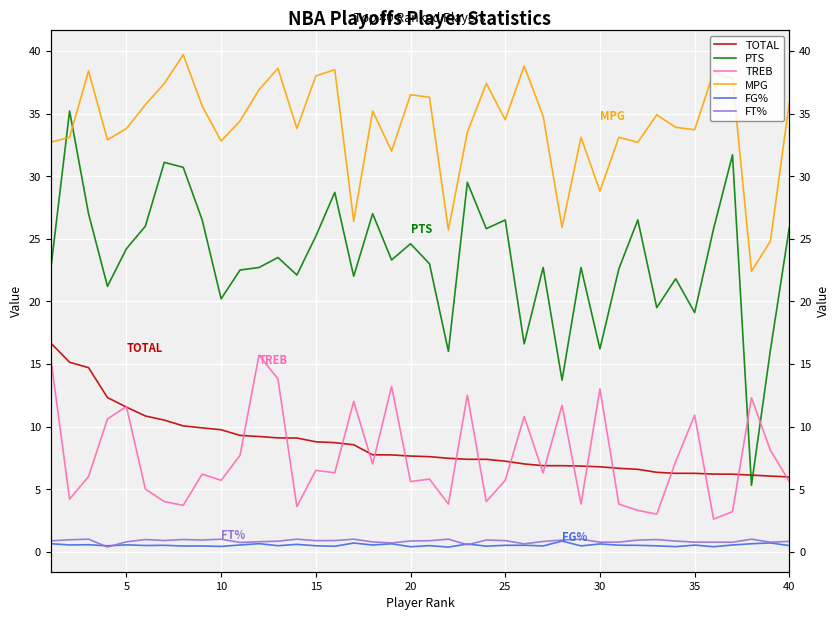

Is the value of TREB at 36 greater than the value of FG% at 39?

Yes